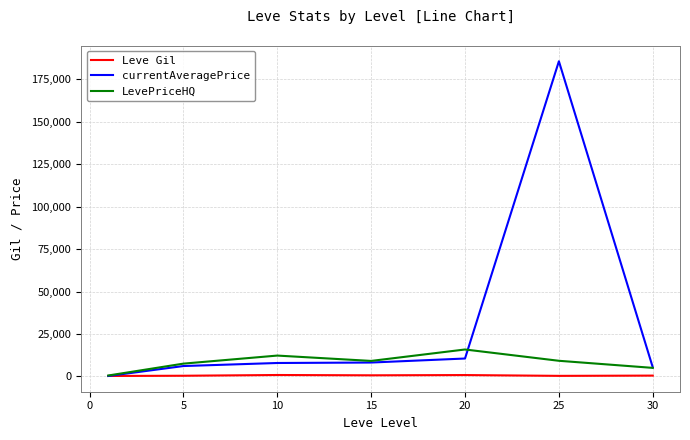

In LevePriceHQ, how many points are higher than both neighbors (excluding endpoints)?

2